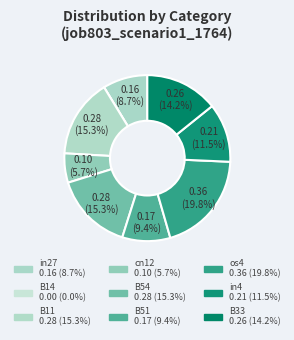

To the nearest percent, what is the combined percentage of B33 and B11?

30%